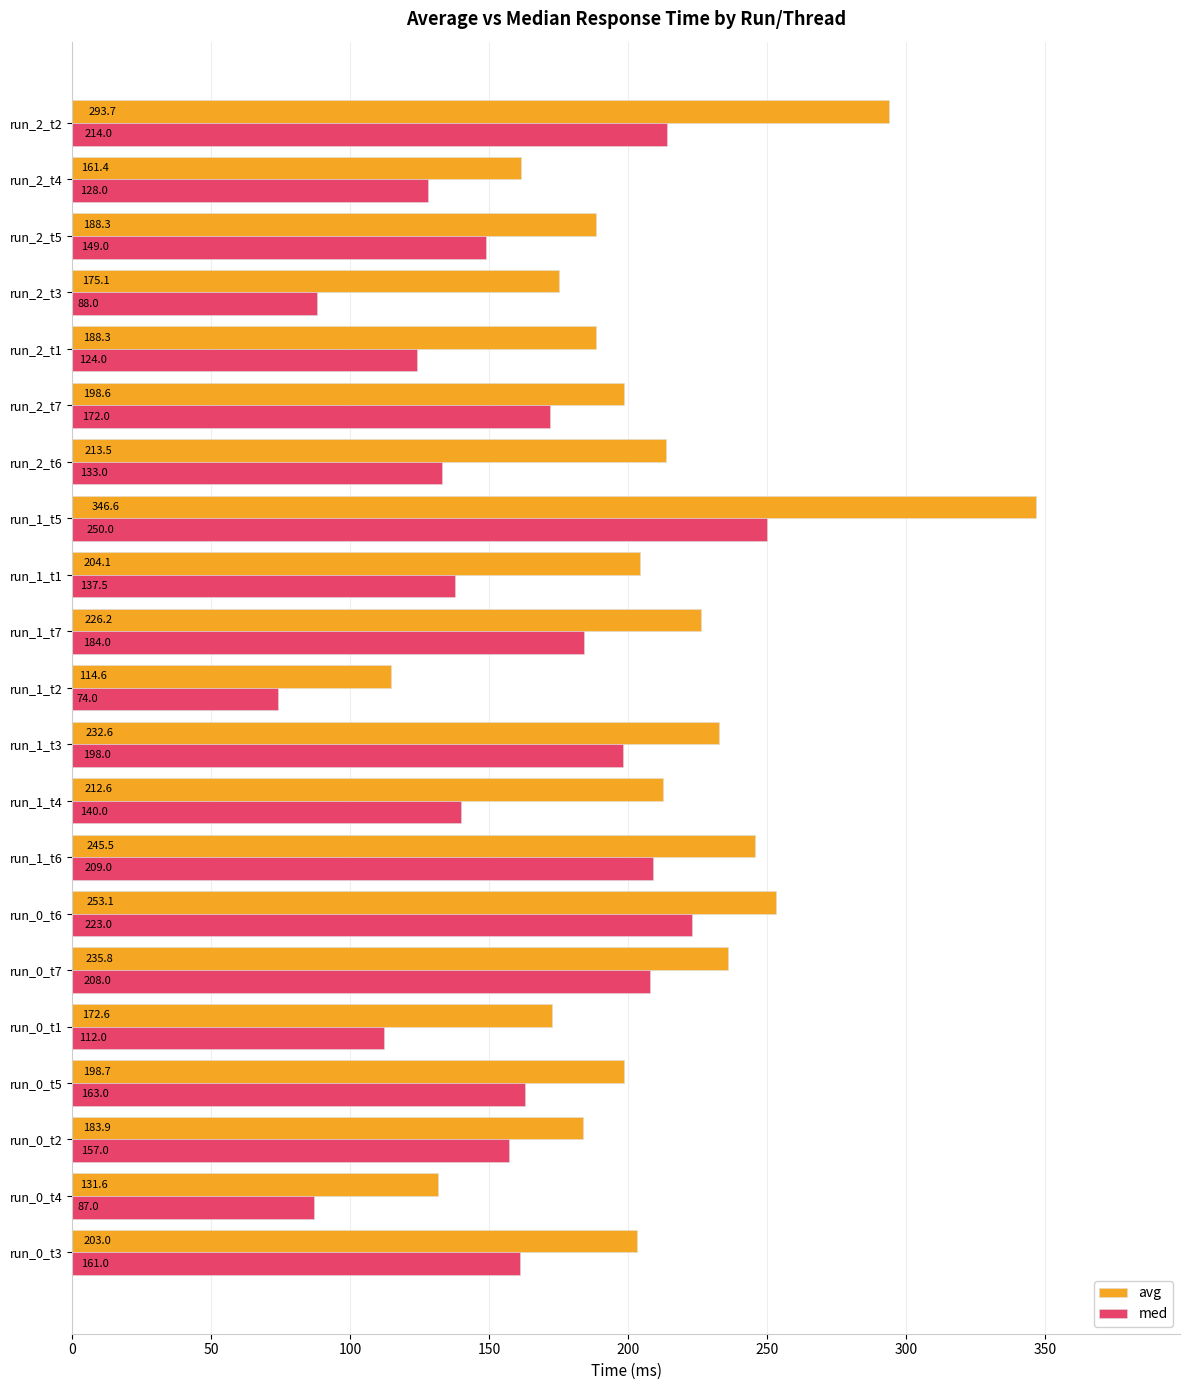

What are all the series names shown in the legend?

avg, med